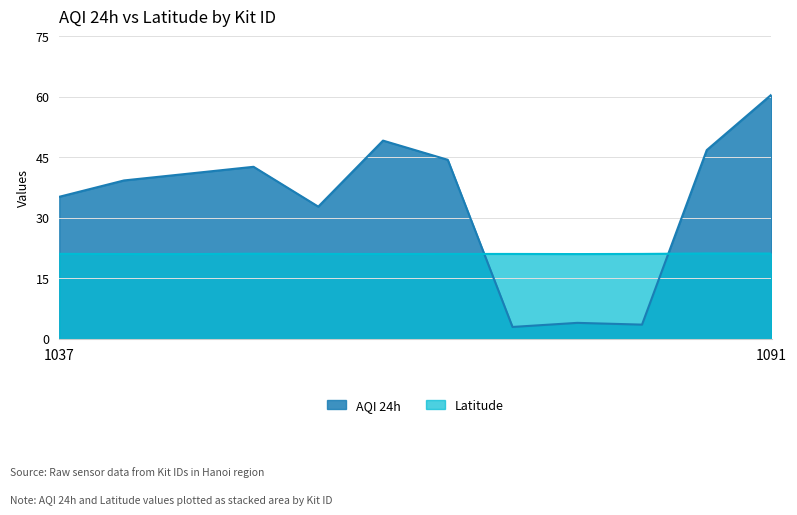

Is it true that AQI 24h equals 3.9 at 1088?

True